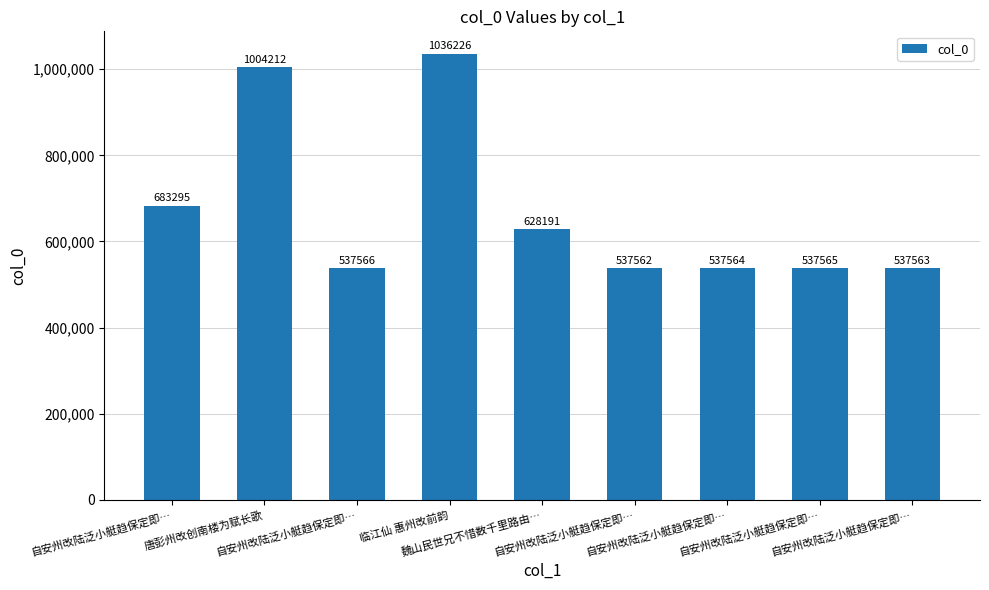

What is the label of the 7th bar from the right?

自安州改陆泛小艇趋保定即…